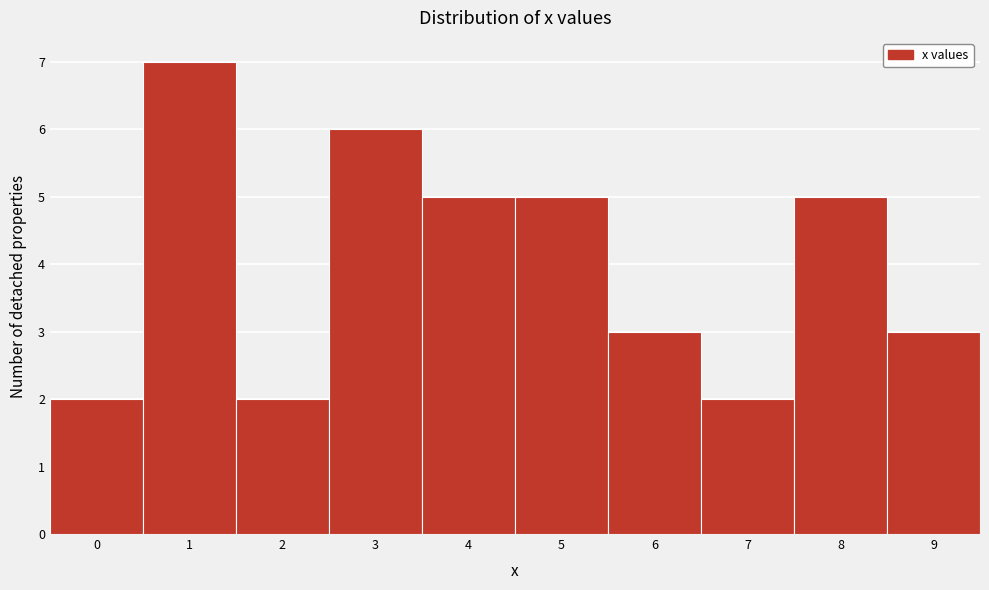

Reading left to right, transcribe all the data shown in this chart.

0=2	1=7	2=2	3=6	4=5	5=5	6=3	7=2	8=5	9=3